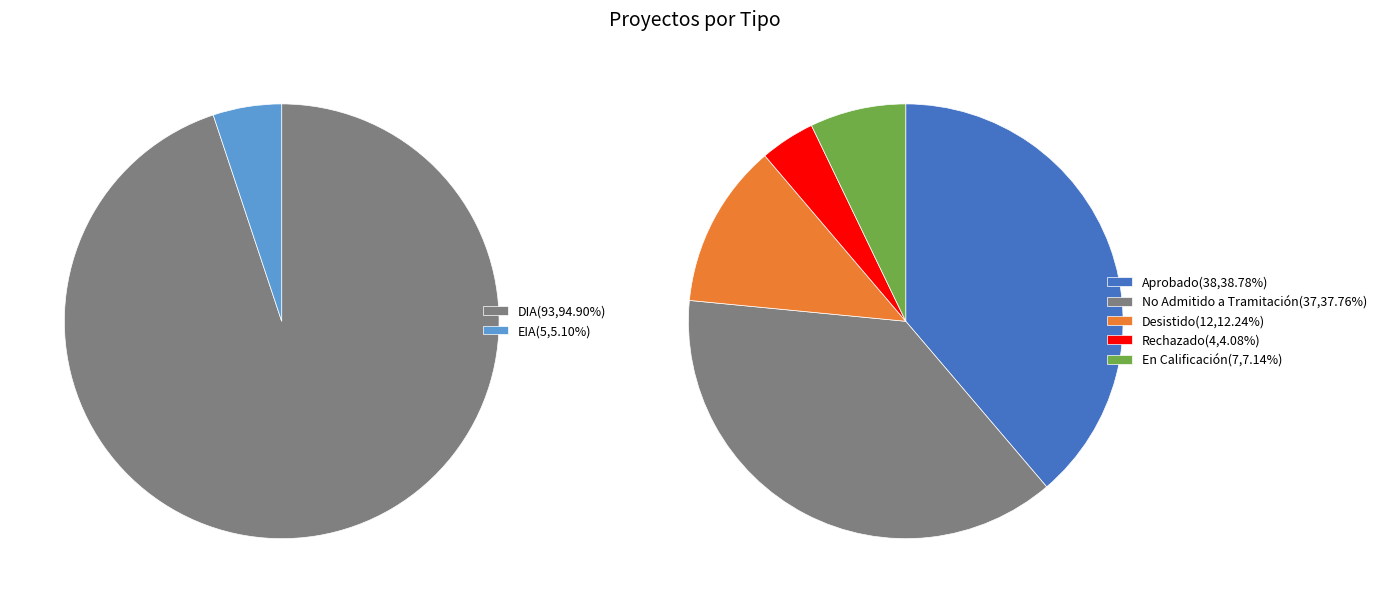

To the nearest percent, what is the difference between the EIA and DIA slice percentages?

90%